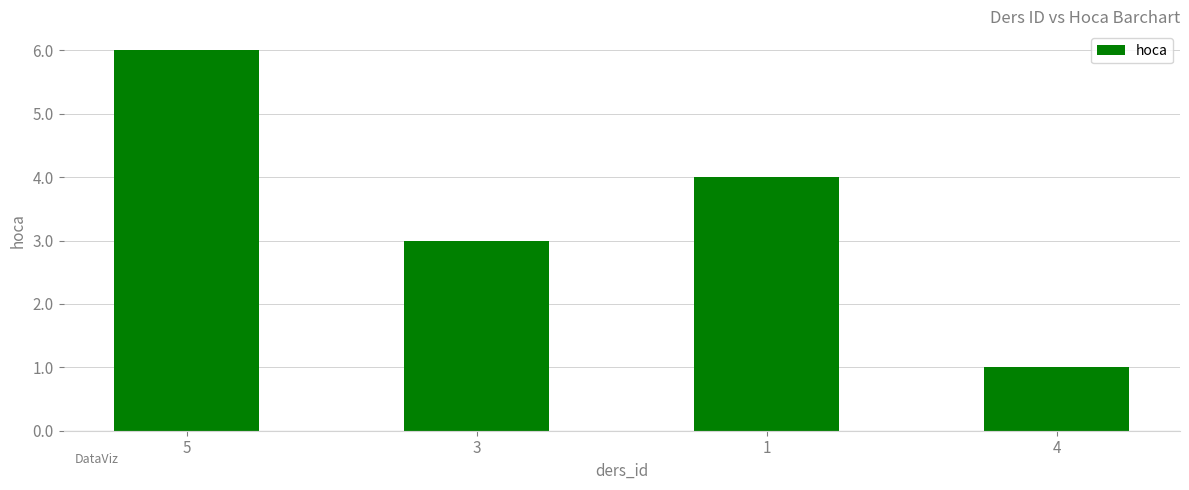

What is the smallest value displayed?

1